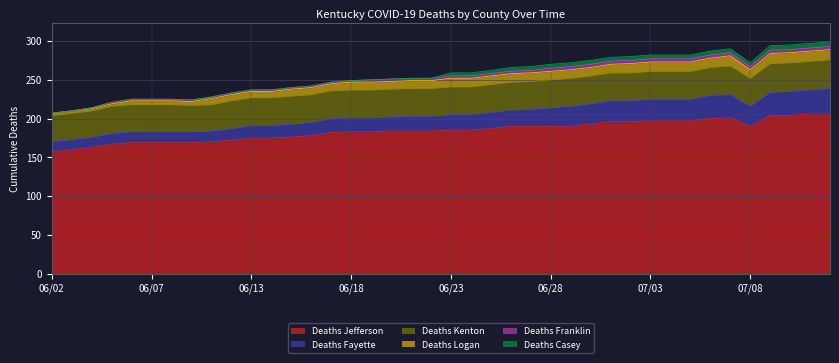

How many lines are shown in the chart?

6